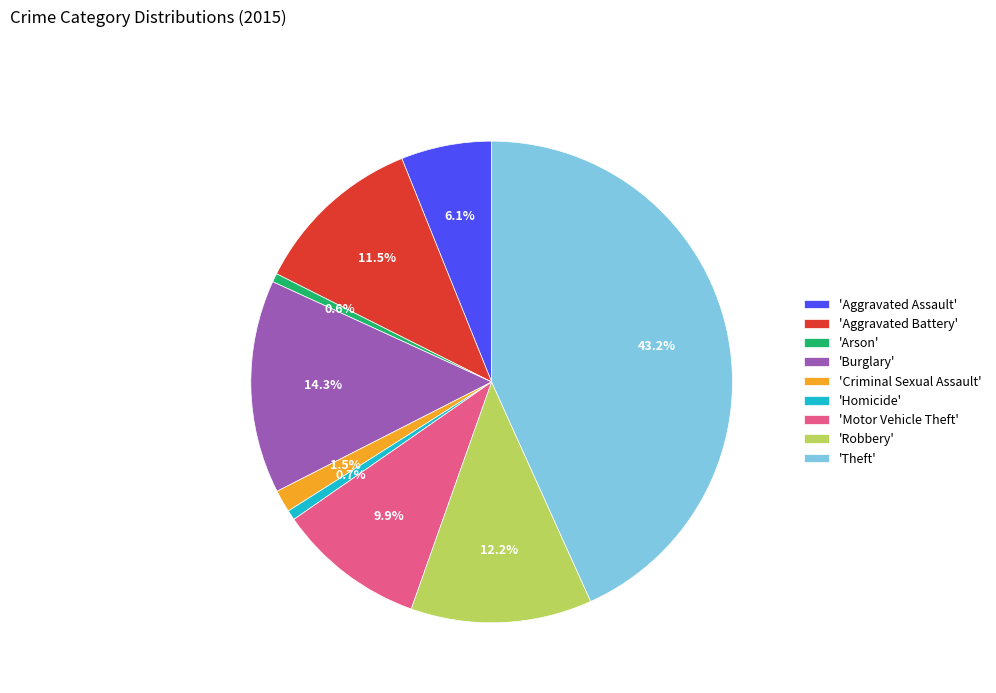

Which has a higher value, 'Arson' or 'Aggravated Assault'?

'Aggravated Assault'